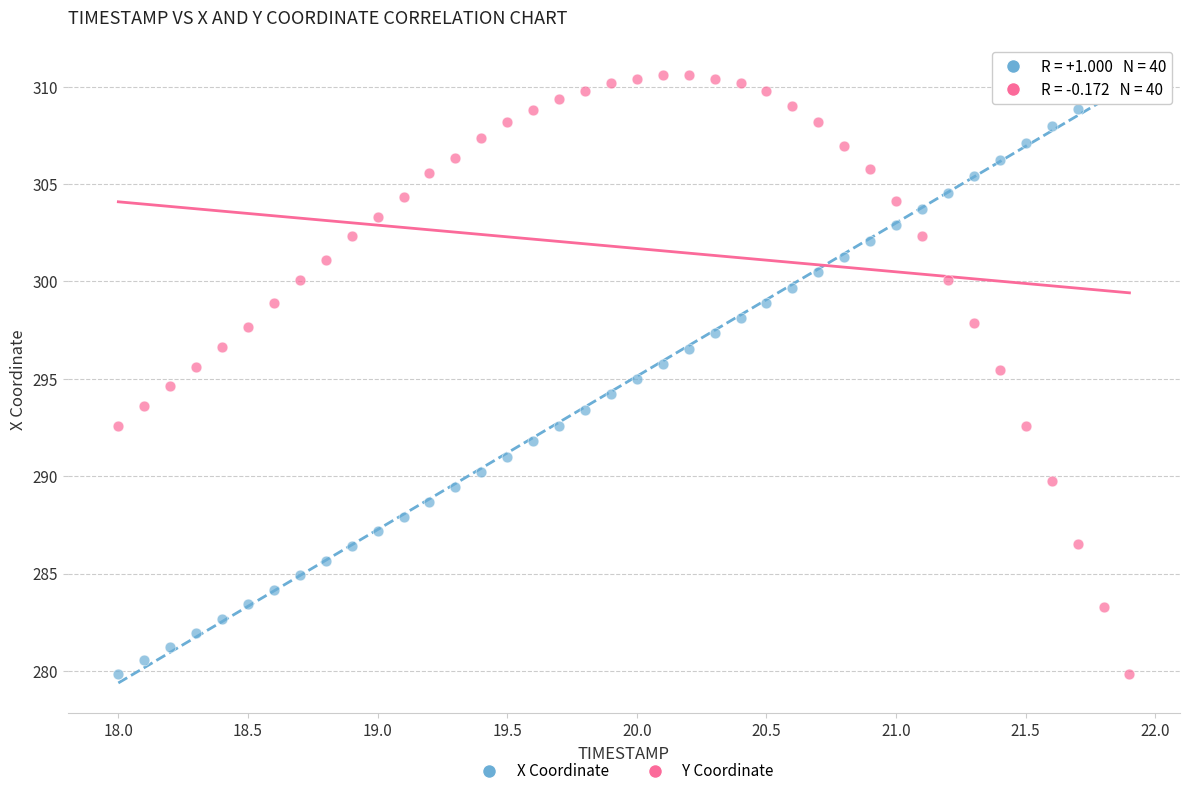

Across all data points, what is the range of X values (max minus min)?

3.9